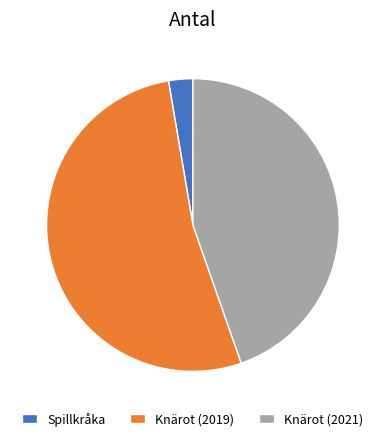

Is the sum of Knärot (2019) and Knärot (2021) greater than half?

Yes